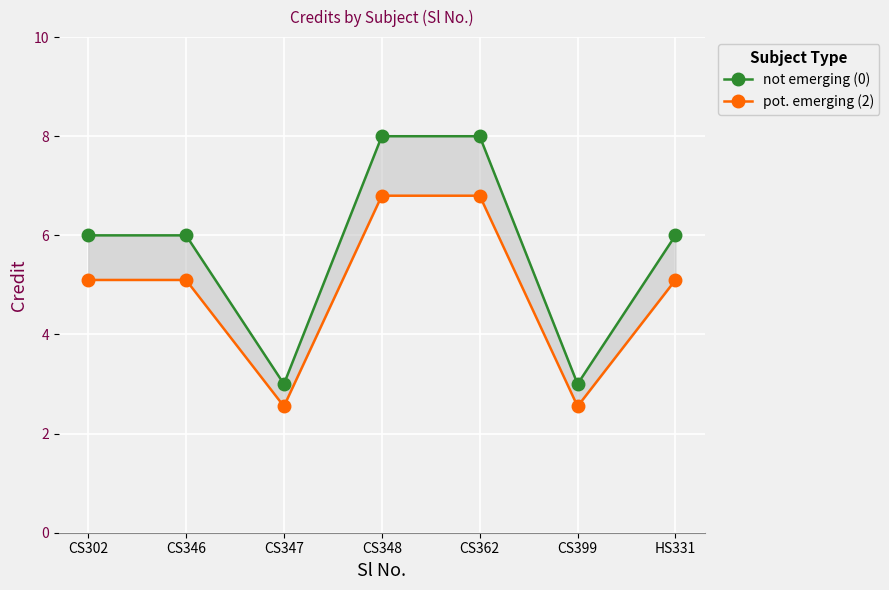

At which label does pot. emerging (2) reach its minimum?

CS347